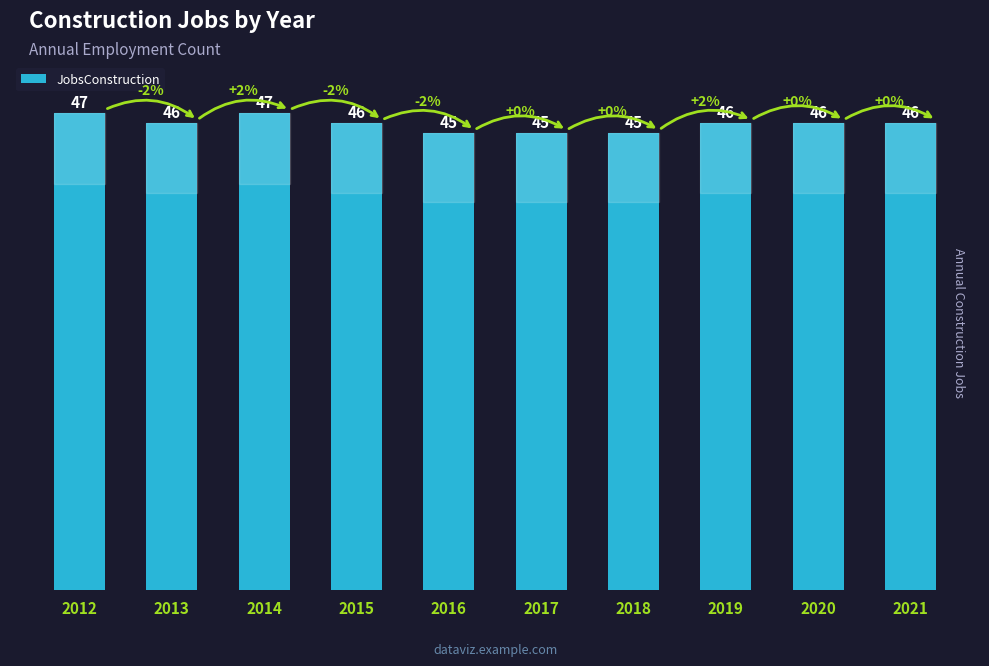

Reading left to right, what are all the values shown in this chart?

47	46	47	46	45	45	45	46	46	46